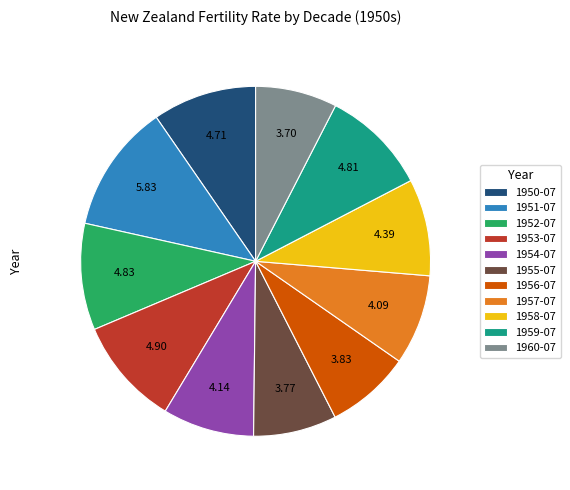

How many segments does this pie chart have?

11